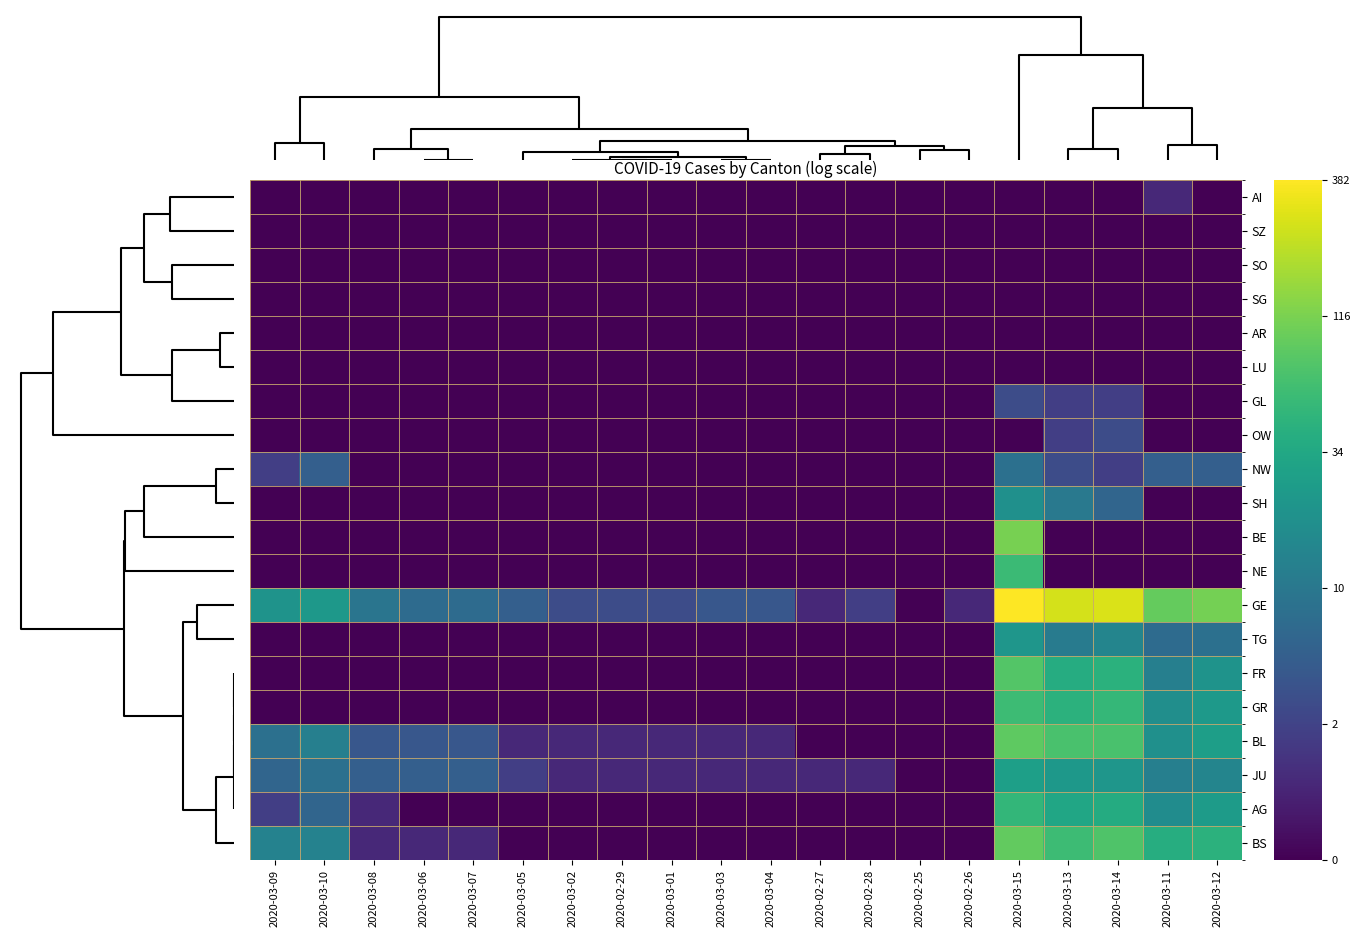

Which series has the widest spread of values?

GE